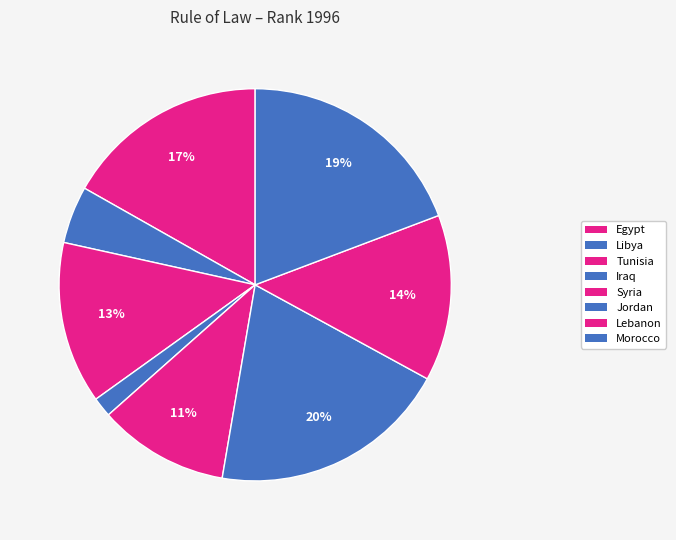

How many slices are in this pie chart?

8